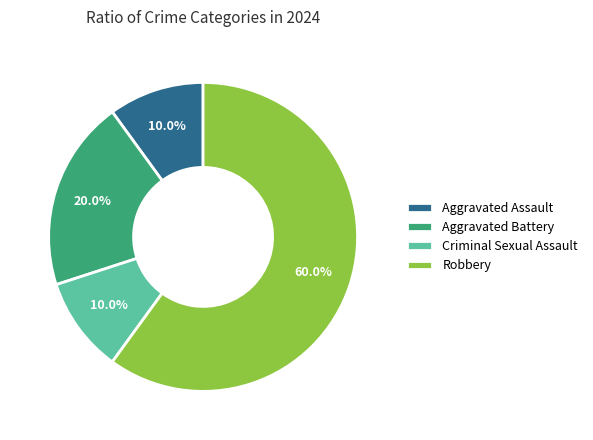

Is it true that Robbery is 49% of the pie?

False